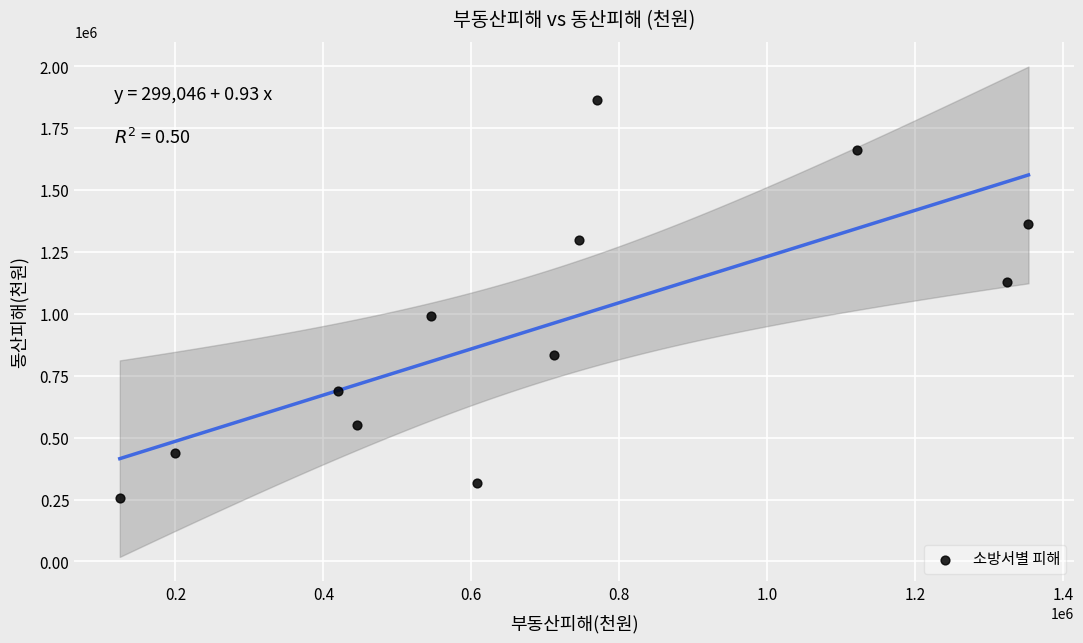

What is the range of X values (max minus min)?

1228790